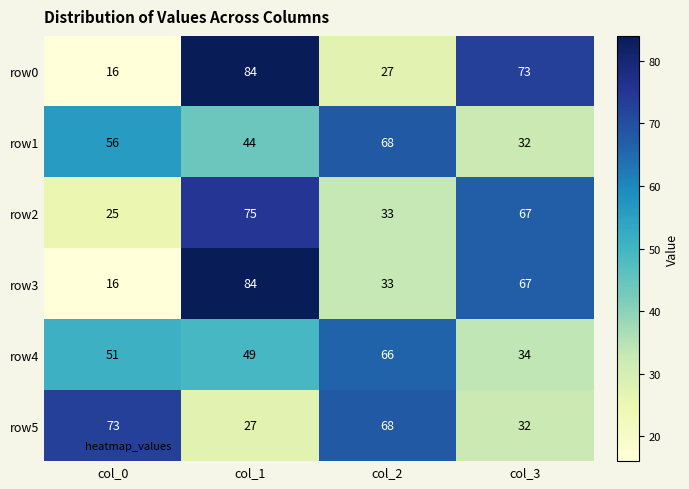

Where does the row5 series first go above 68?

col_0